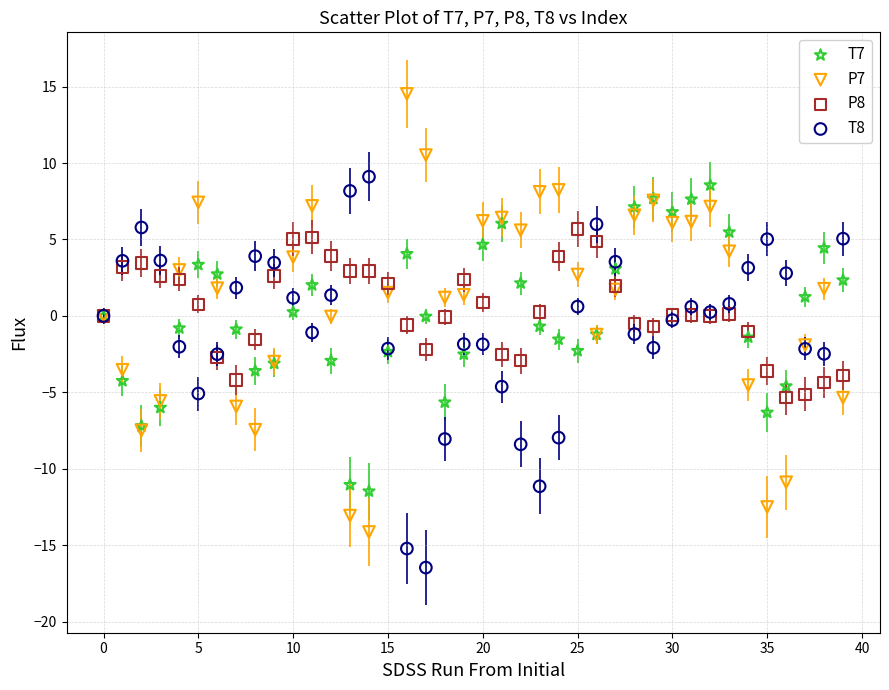

Which series reaches the minimum Y coordinate?

T8